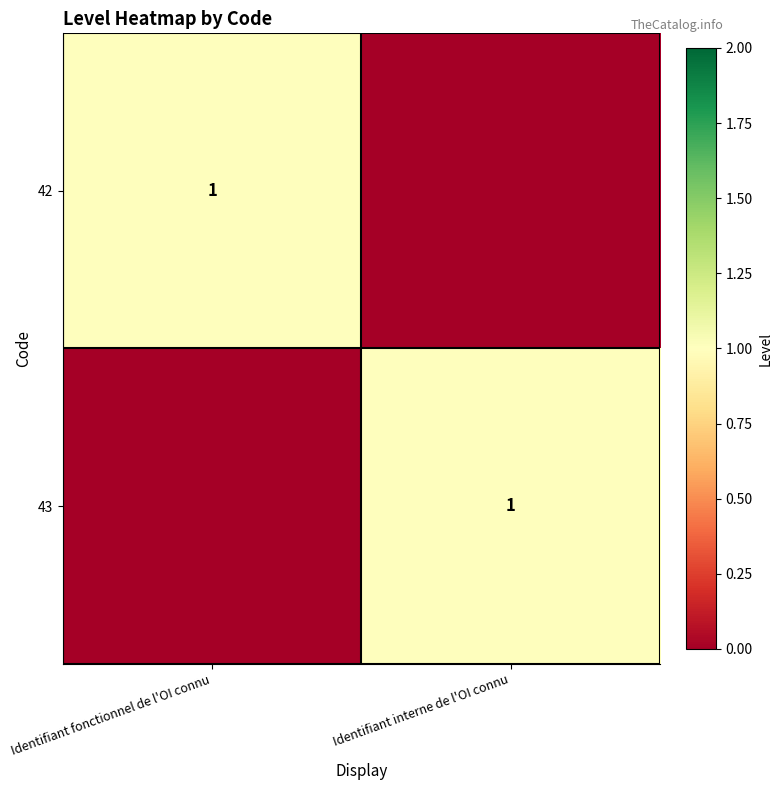

What is the spread (max minus min) of values at Identifiant fonctionnel de l'OI connu?

1